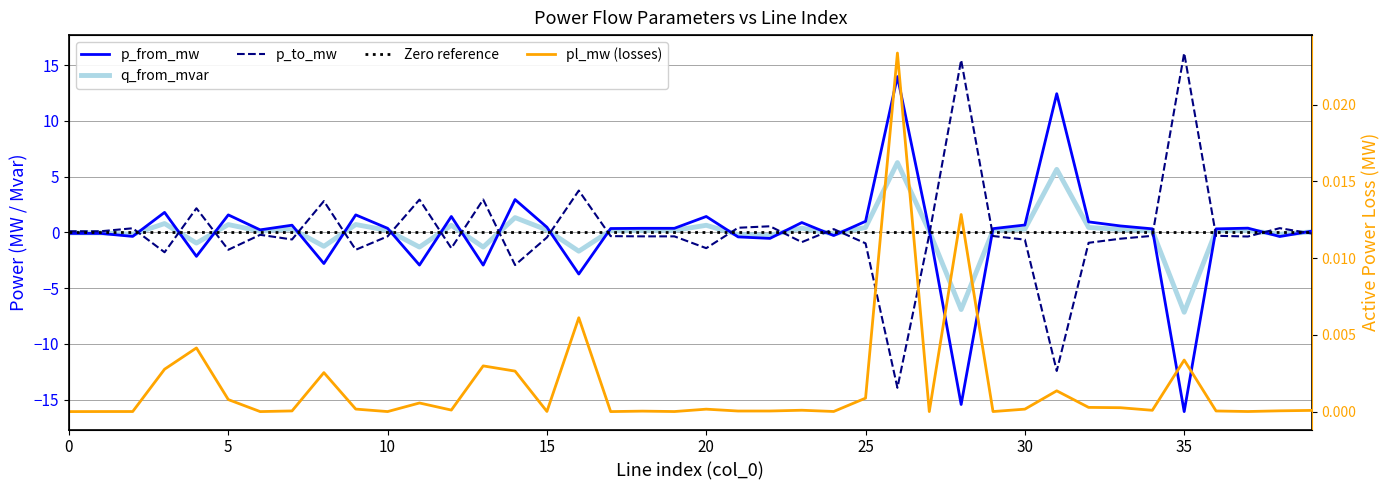

List the series in order of their peak value, lowest first.

pl_mw, q_from_mvar, p_from_mw, p_to_mw